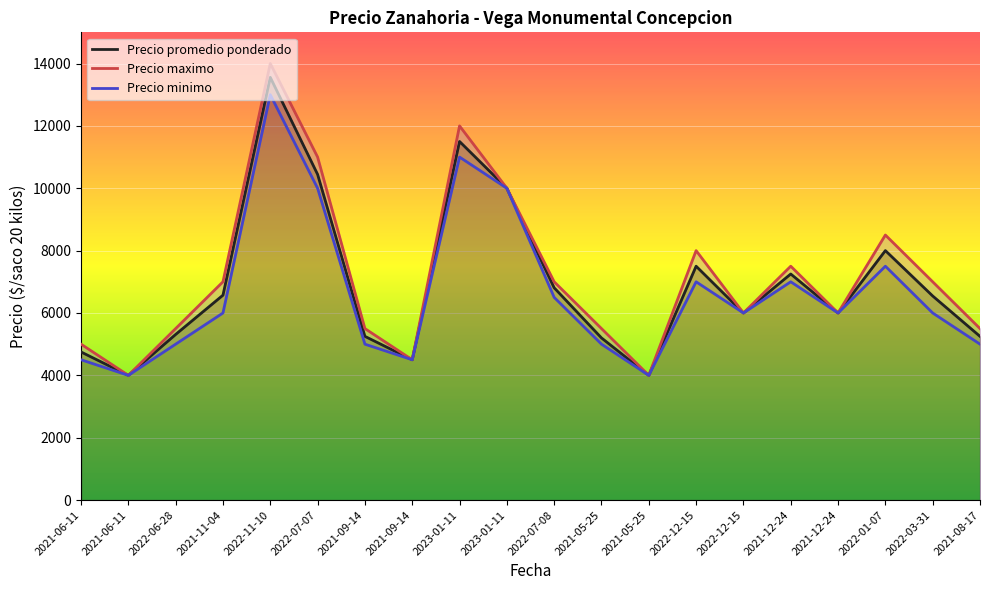

What is the difference between the second highest and second lowest values in the Precio promedio ponderado series?

7500